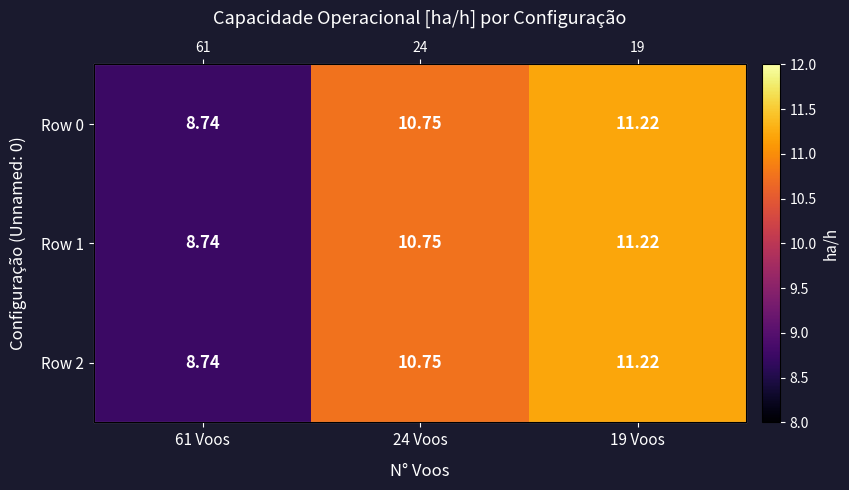

The Row 0 series shows 10.8 at 24 Voos. True or false?

True